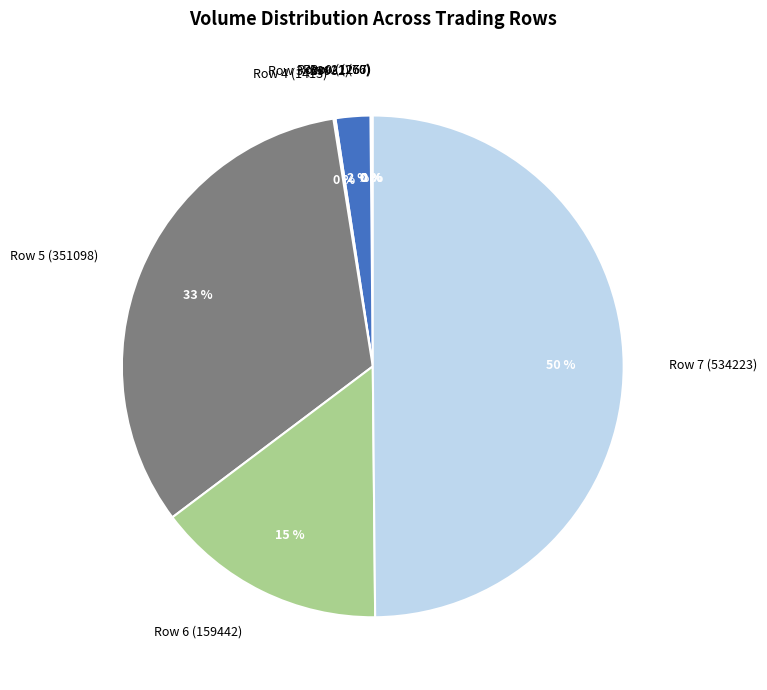

True or false: Row 7 (534223) accounts for 42% of the total.

False